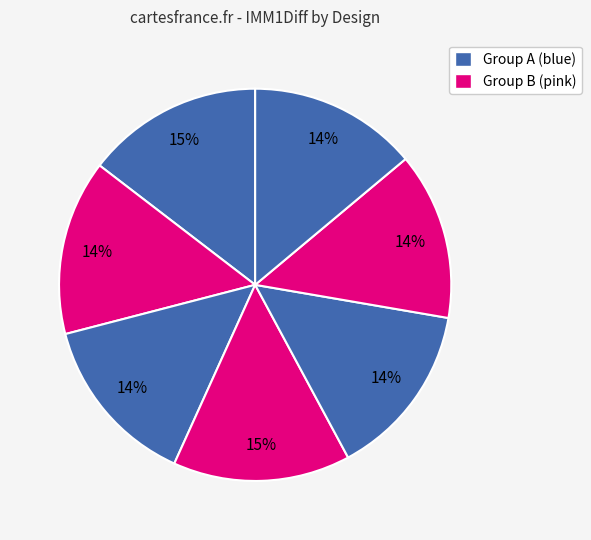

How many segments does this pie chart have?

7